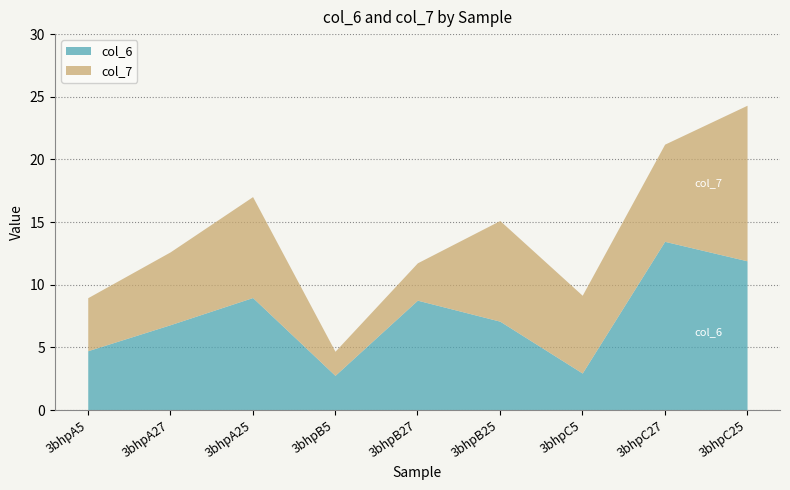

At how many categories does at least one series exceed 9?

2